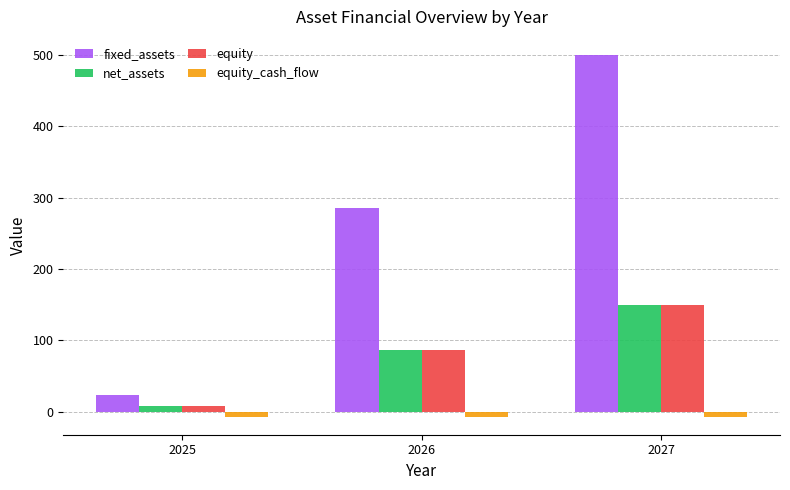

What is the smallest value displayed?

-7.1